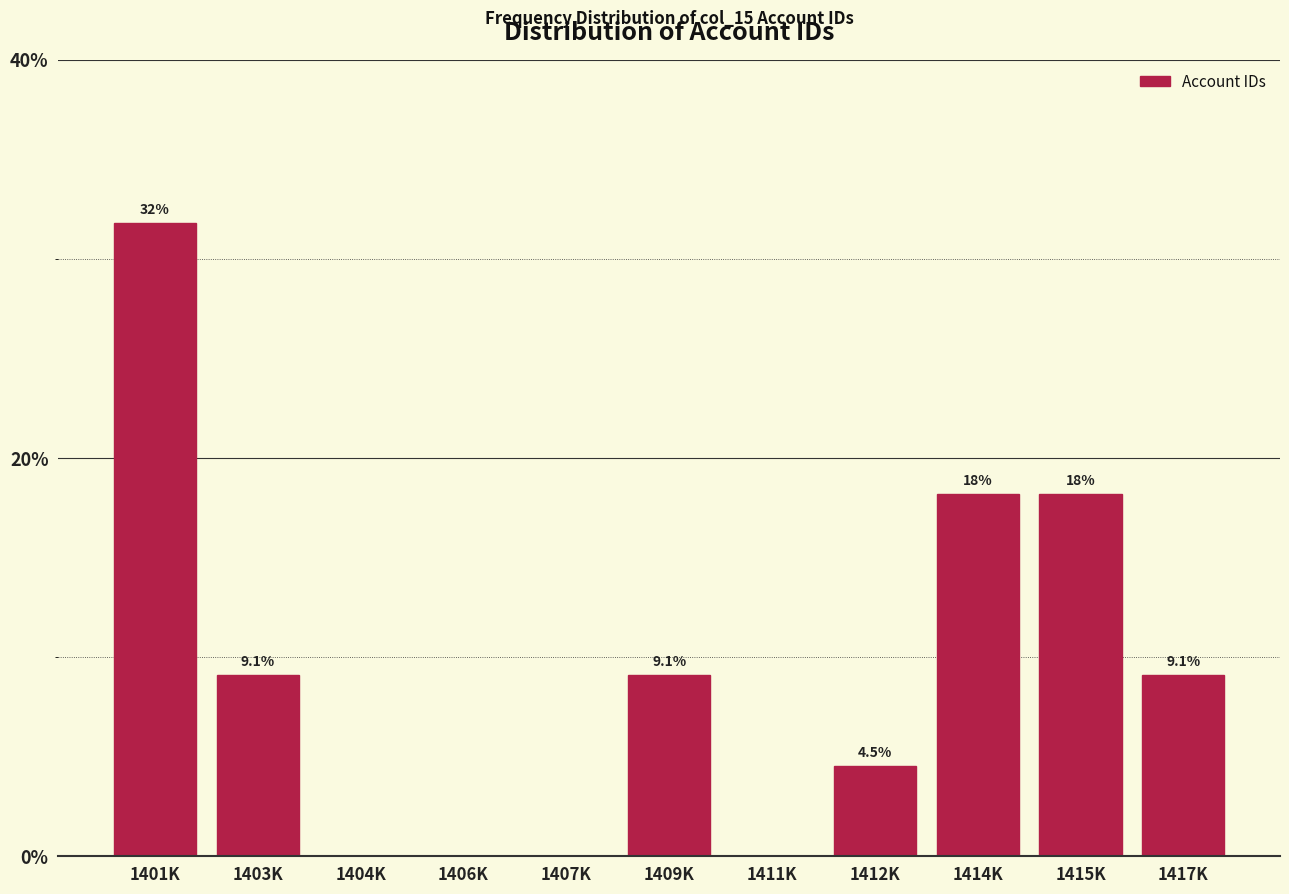

Reading left to right, list all the values displayed in this chart.

1401K=31.8	1403K=9.1	1404K=0.0	1406K=0.0	1407K=0.0	1409K=9.1	1411K=0.0	1412K=4.5	1414K=18.2	1415K=18.2	1417K=9.1